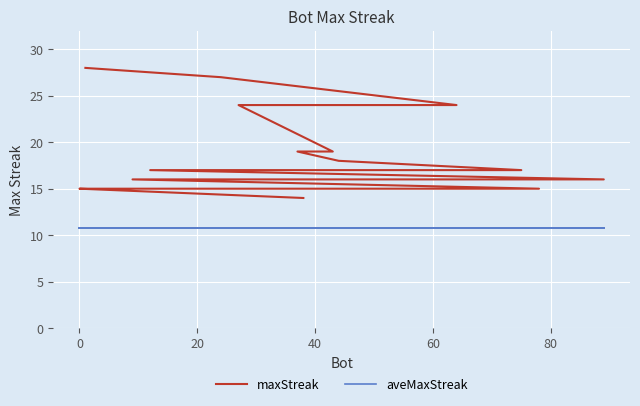

How many lines are shown in the chart?

2